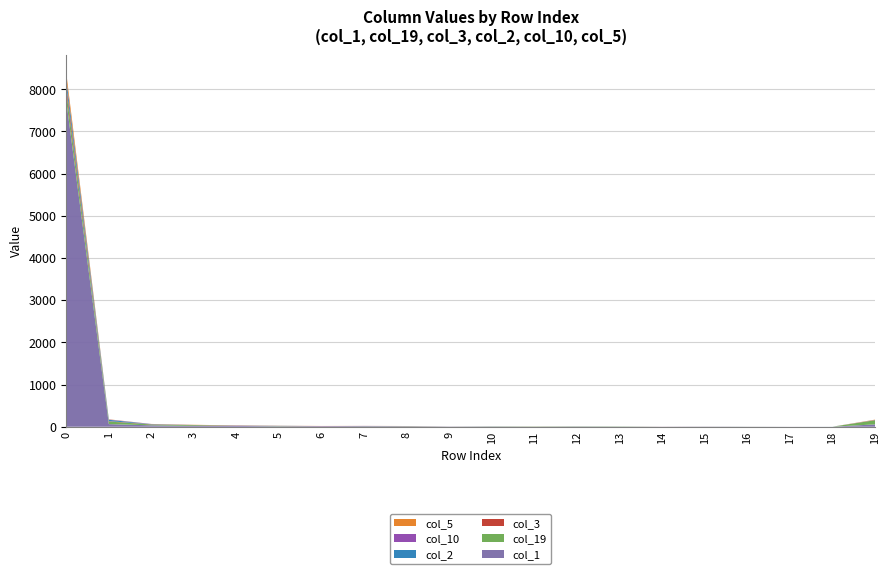

Reading left to right, what are all the values shown in this chart?

col_1: 7724	62	33	20	19	11	11	12	8	4	6	2	4	3	2	3	2	1	0	56
col_19: 231	61	20	17	5	6	0	3	5	0	4	5	5	5	0	0	1	0	0	98
col_3: 122	9	5	2	4	2	2	1	1	0	0	1	0	0	1	0	0	0	0	3
col_2: 168	32	4	2	0	3	1	1	1	1	0	0	0	0	0	1	0	0	1	1
col_10: 6	7	3	0	4	0	2	2	1	0	0	0	1	0	0	0	0	0	0	4
col_5: 136	5	1	5	0	2	2	1	1	1	0	0	0	0	0	1	0	0	0	6